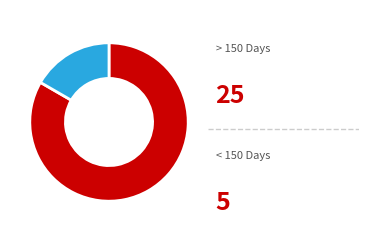

Does any single category account for the majority?

Yes